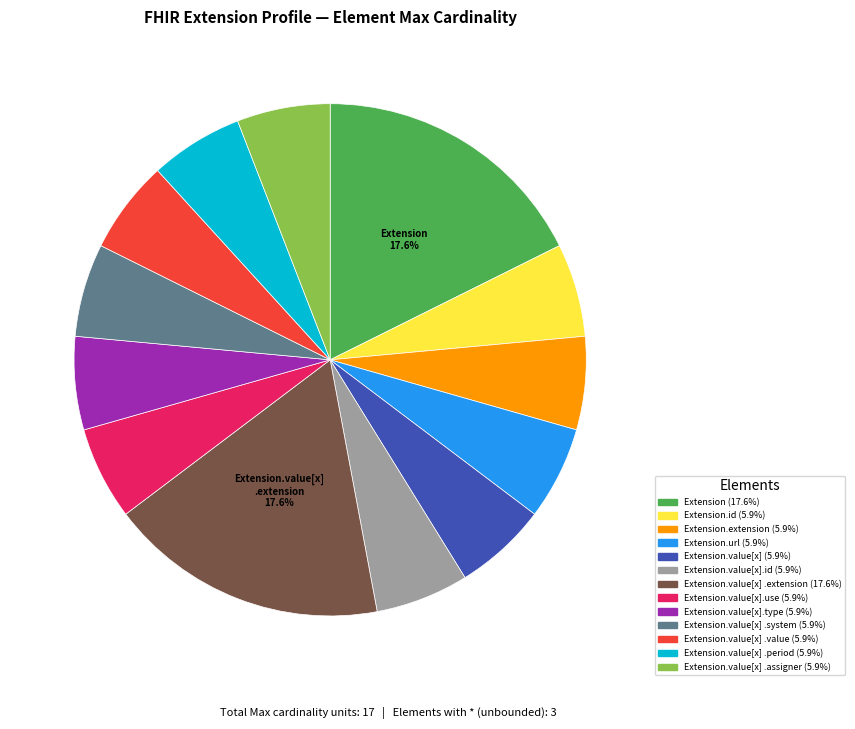

Is there any slice that represents more than half of the pie?

No